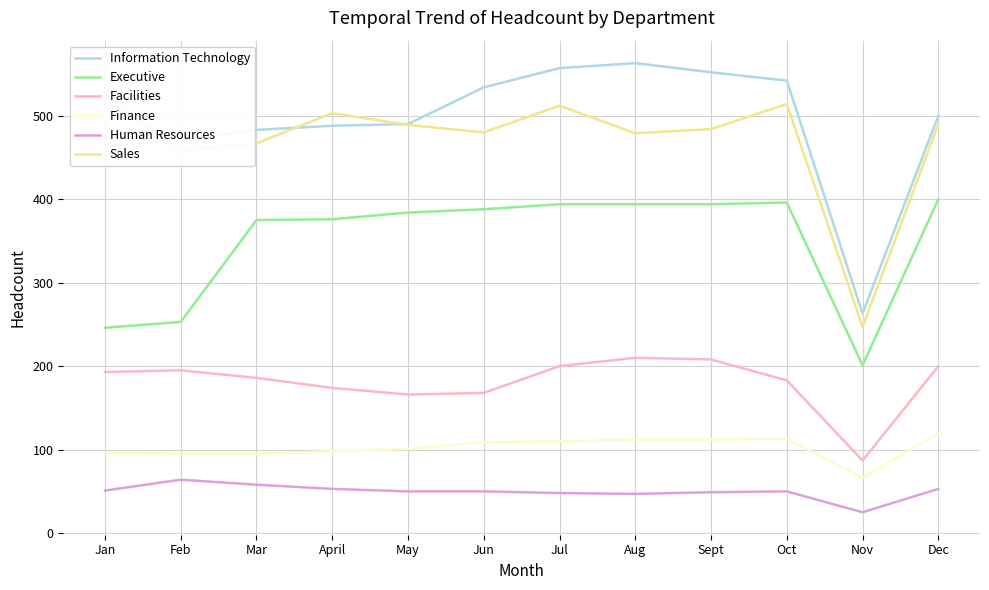

Rank the series by their maximum value, from highest to lowest.

Information Technology, Sales, Executive, Facilities, Finance, Human Resources